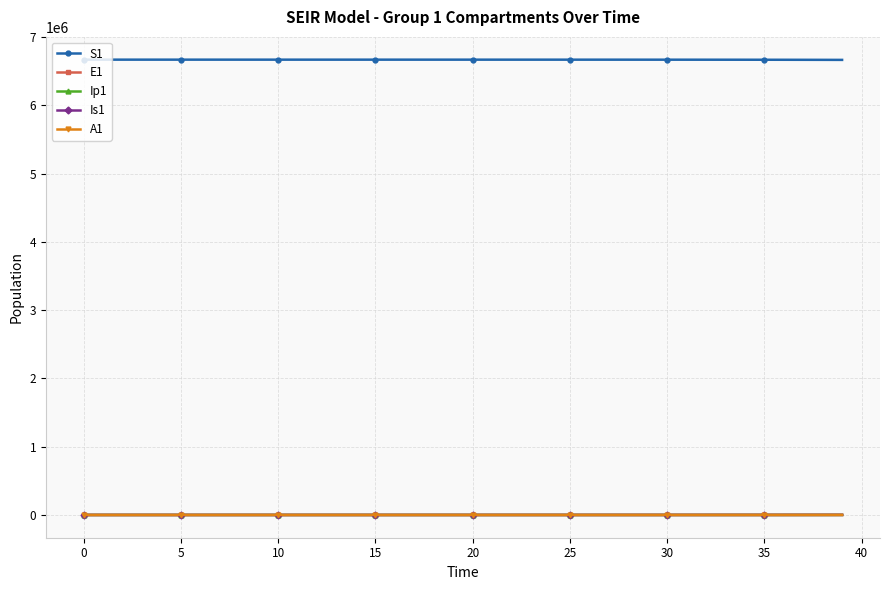

At how many categories does at least one series exceed 6100482?

40